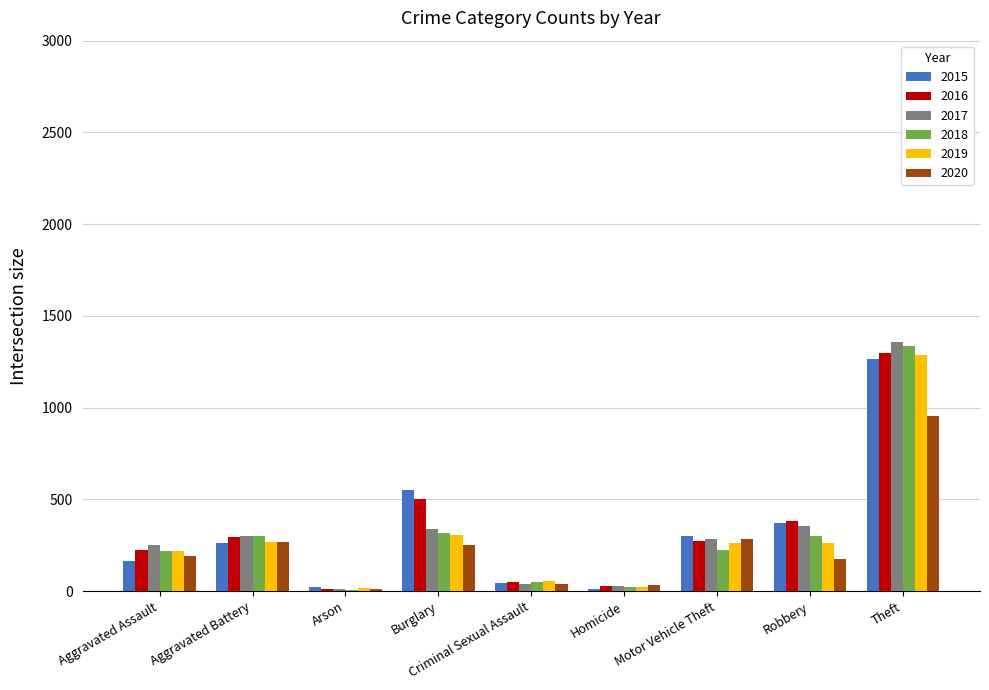

The 2016 series shows 393 at Theft. True or false?

False